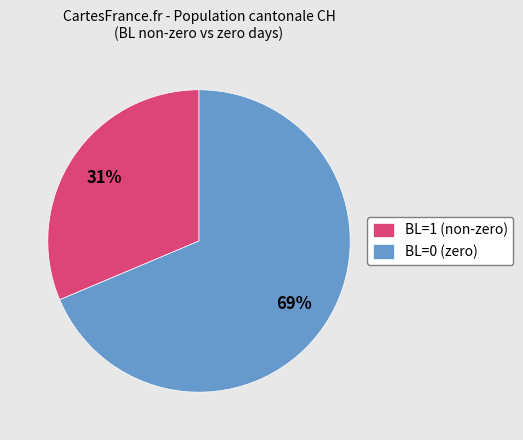

Count the number of slices in the pie.

2